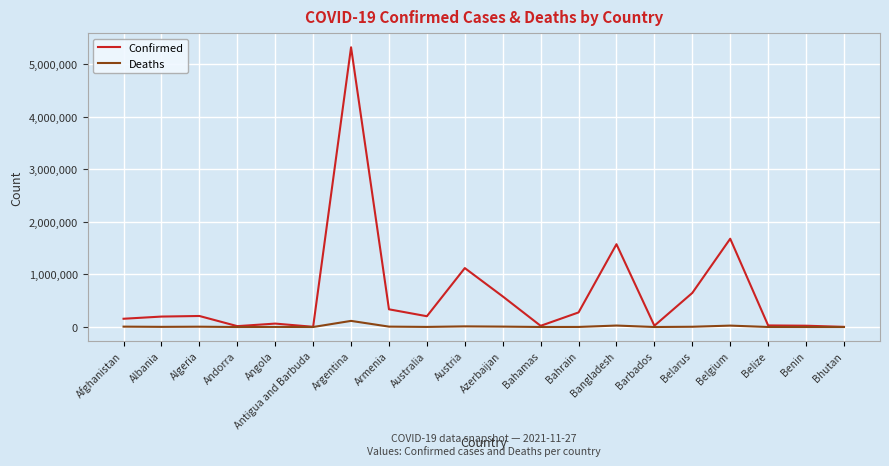

True or false: Confirmed has a value of 277510 at Bahrain.

True